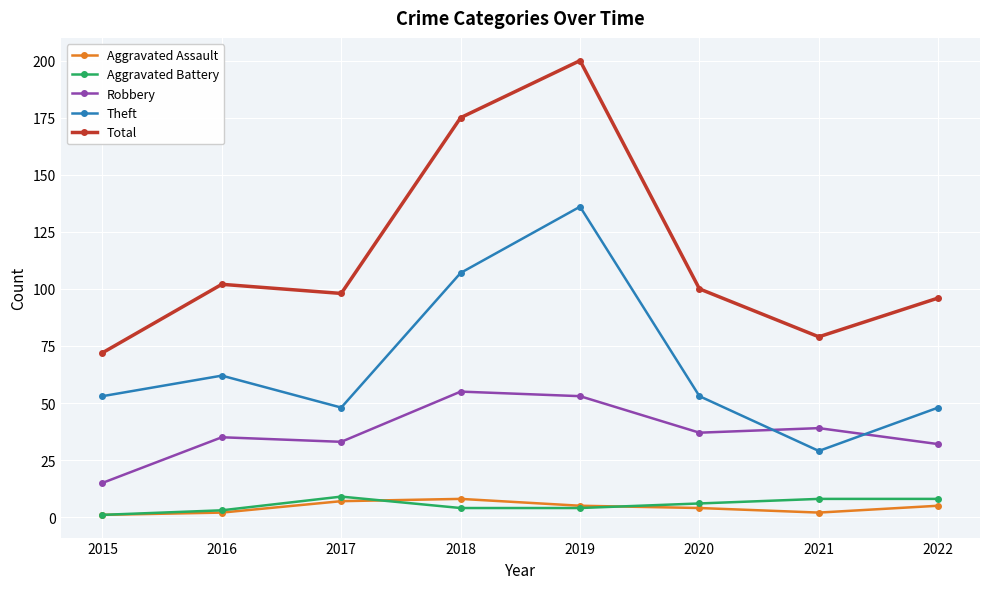

Where is the first local maximum for Aggravated Battery?

2017